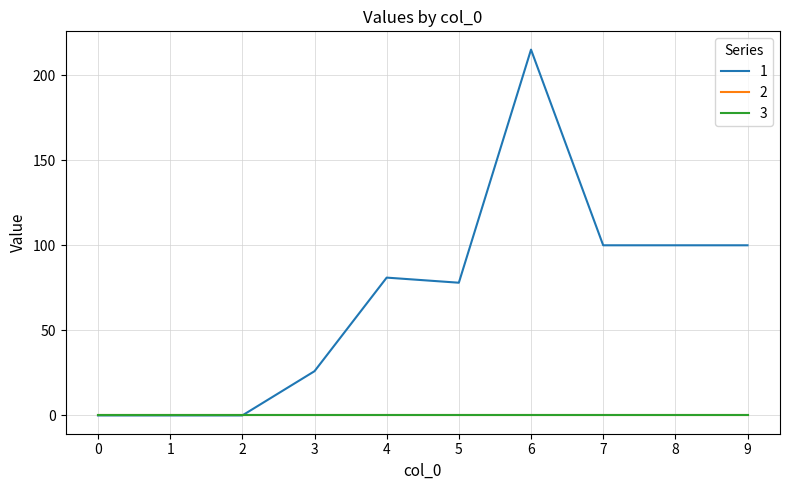

Is this an area chart (filled region under the line)?

No